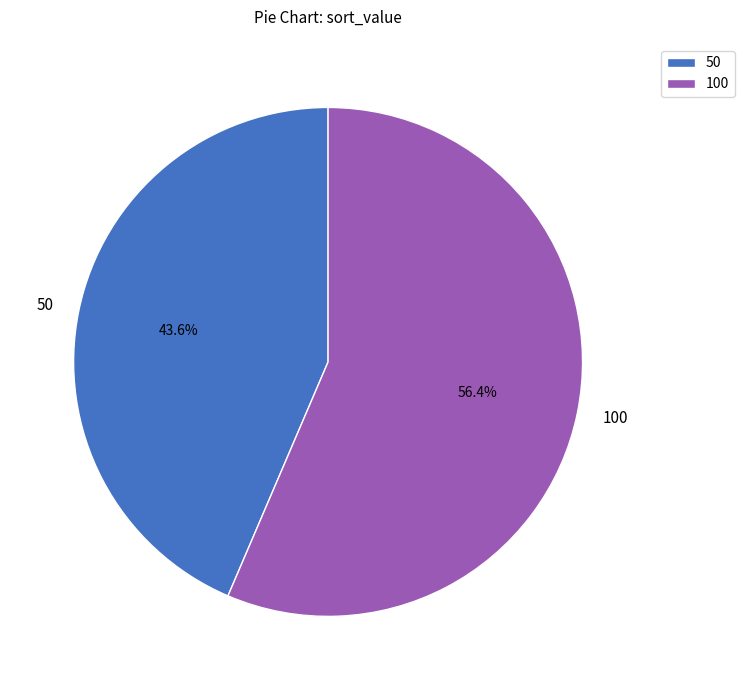

To the nearest percent, what percentage of the pie is 50?

44%